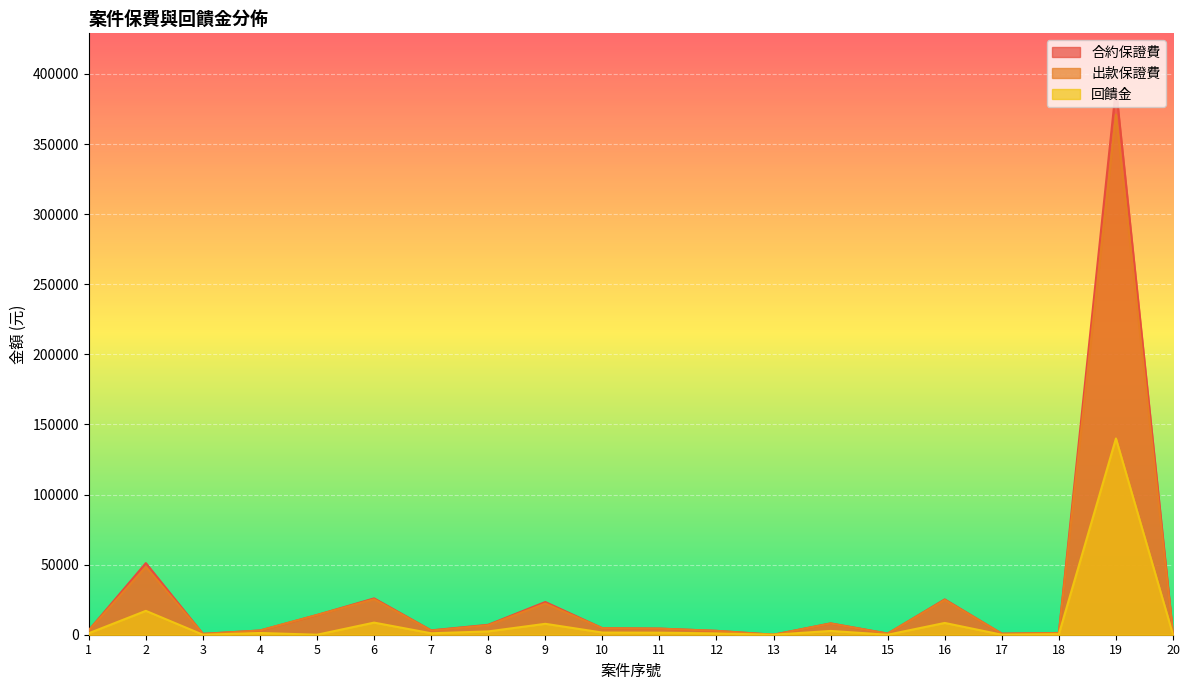

In 出款保證費, how many points are higher than both neighbors (excluding endpoints)?

6